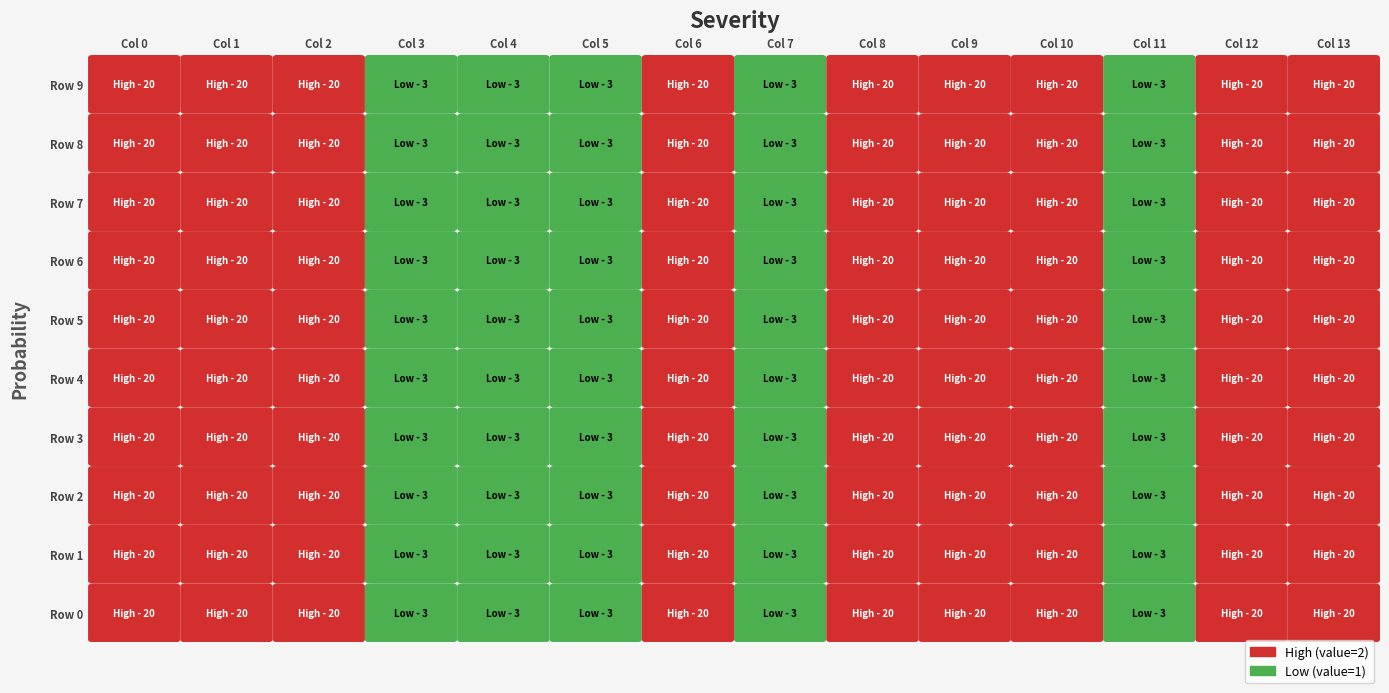

At which label is 8 closest to 1?

3